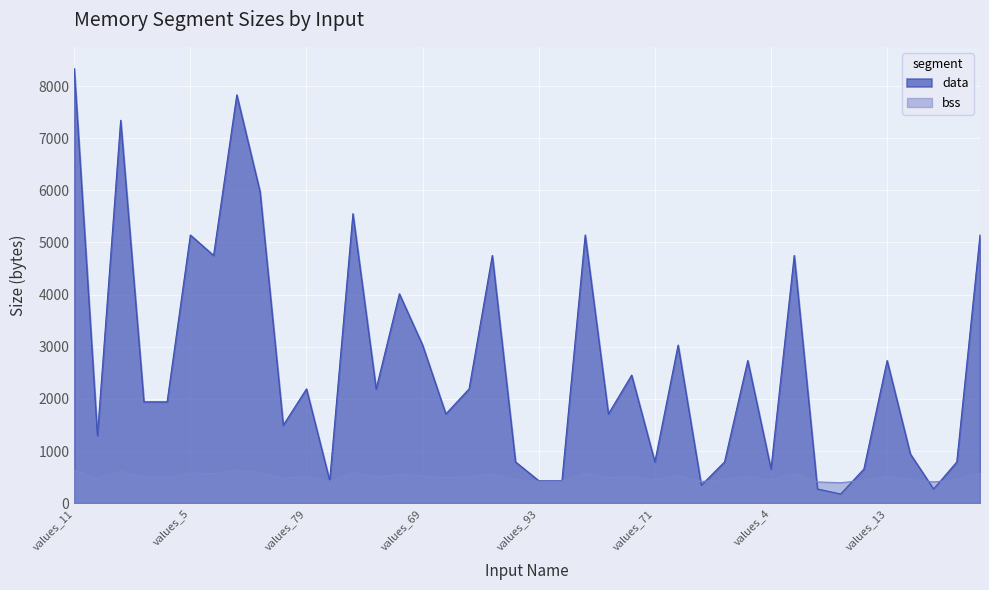

What is the total value across all series at values_45?

2696